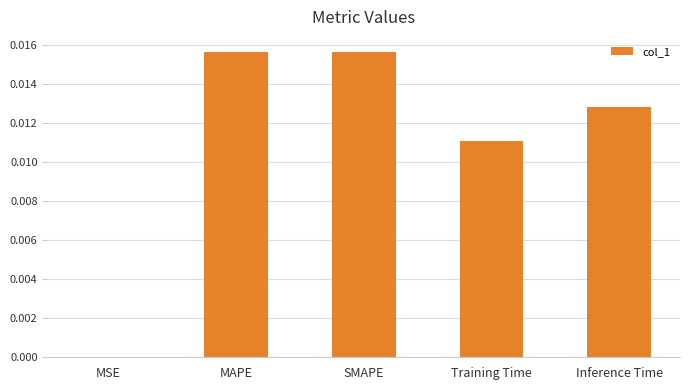

Is it true that the value at SMAPE is 0.0?

True